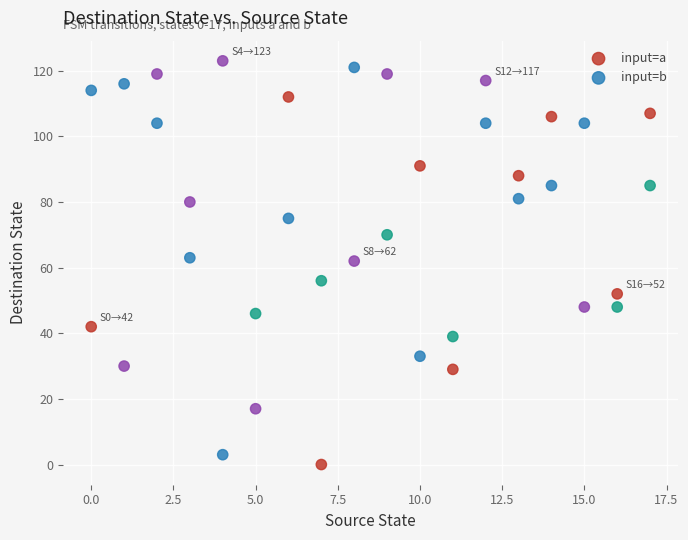

Across all data points, what is the range of Y values (max minus min)?

123